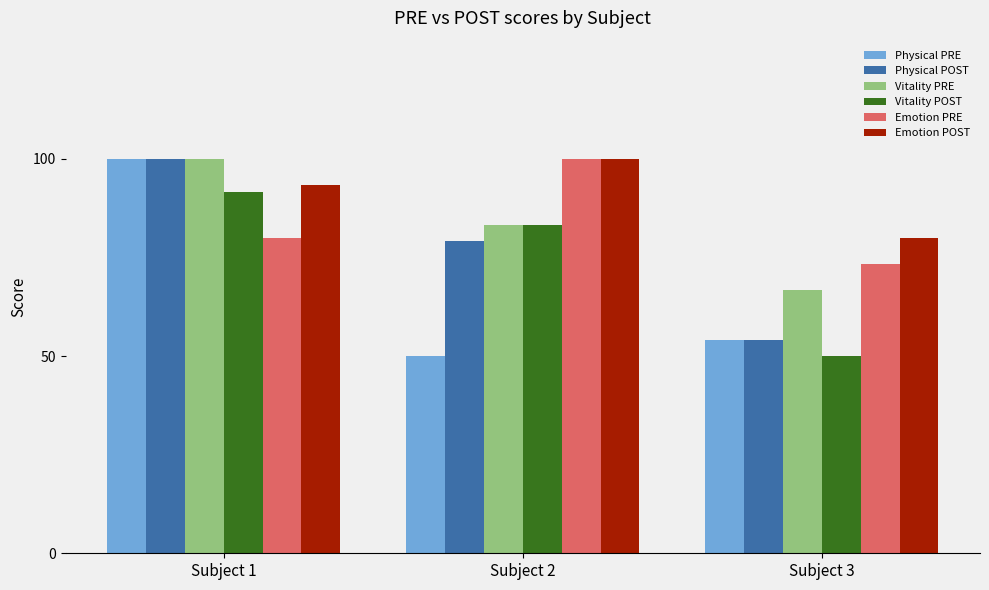

What is the maximum value for Vitality PRE?

100.0